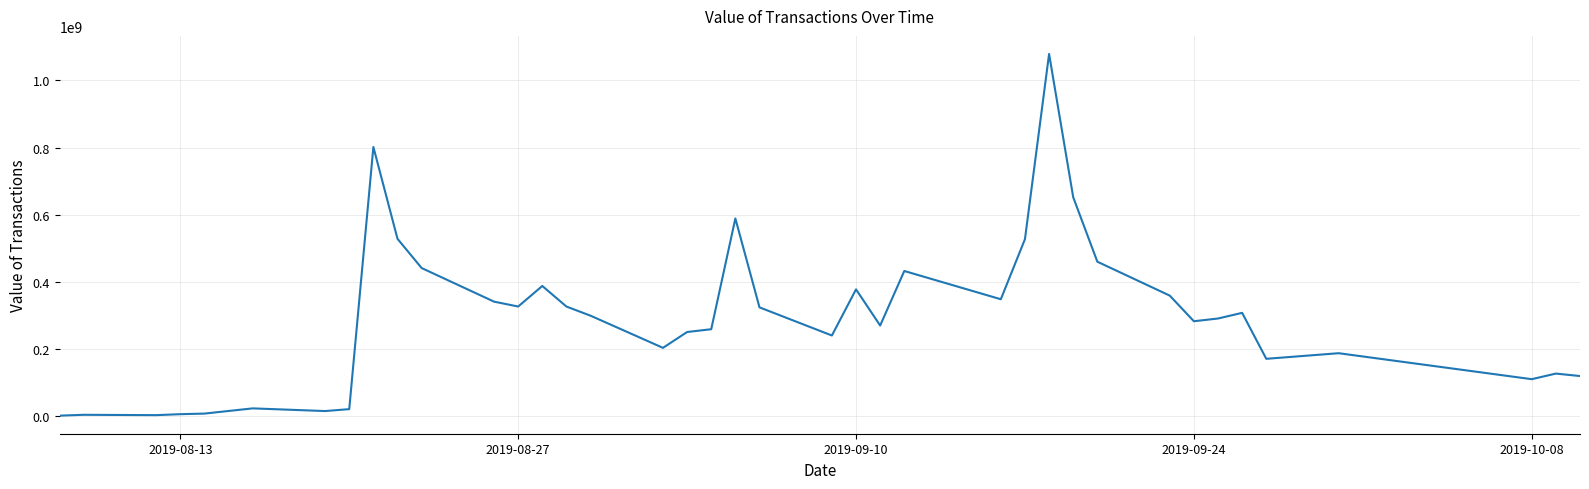

What is the difference between the maximum and minimum values?

1077985245